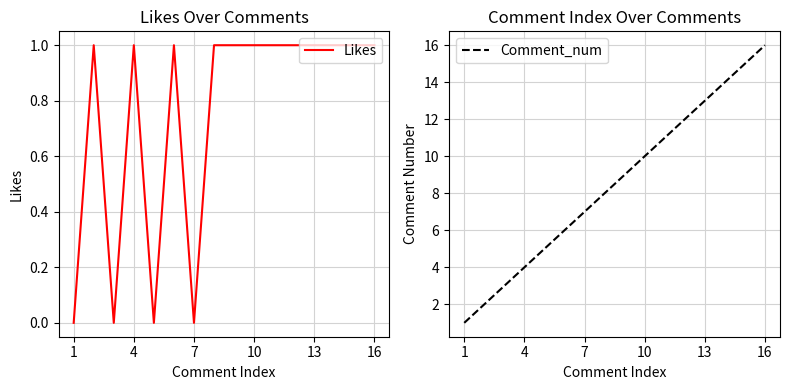

At which label does Comment_num reach its peak?

16